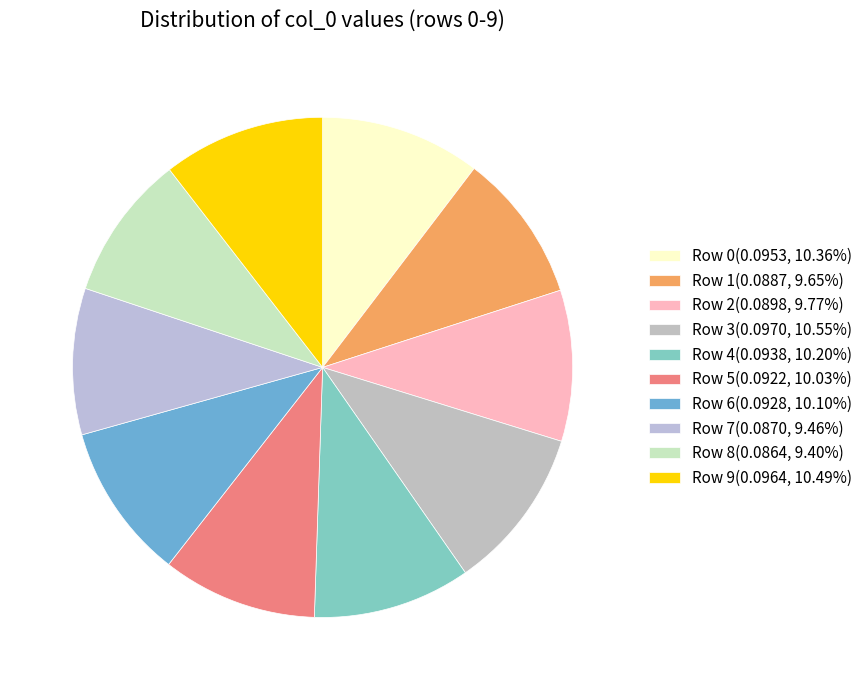

Is Row 3 the majority of the pie?

No